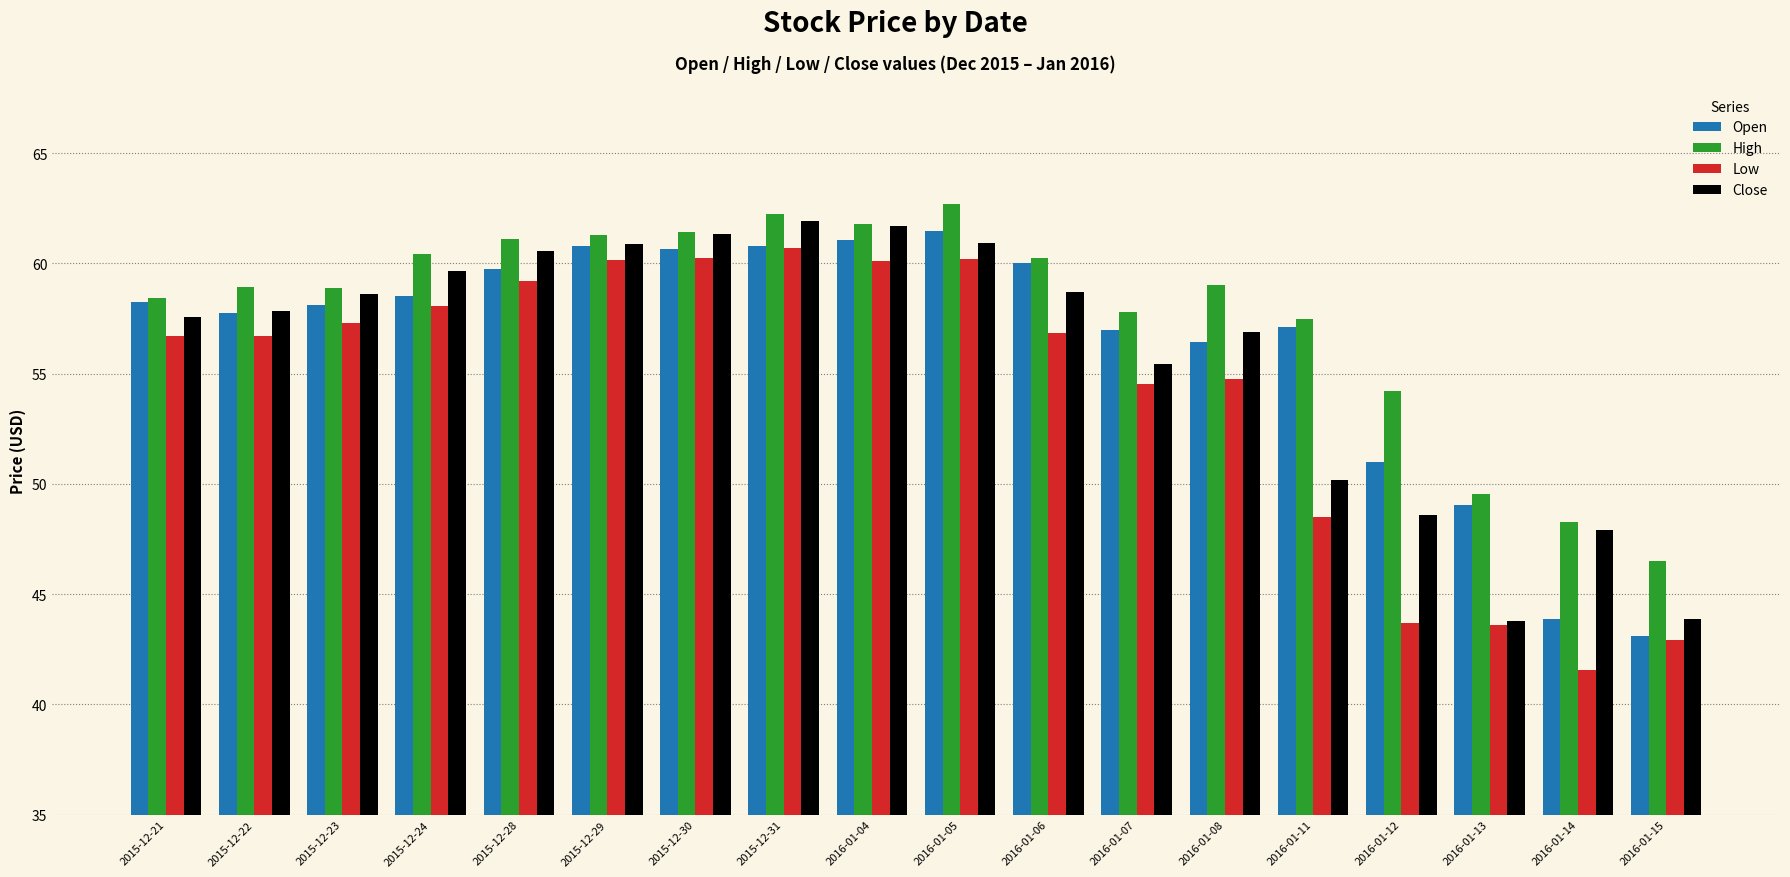

What is the total value across all series at 2016-01-11?

213.3